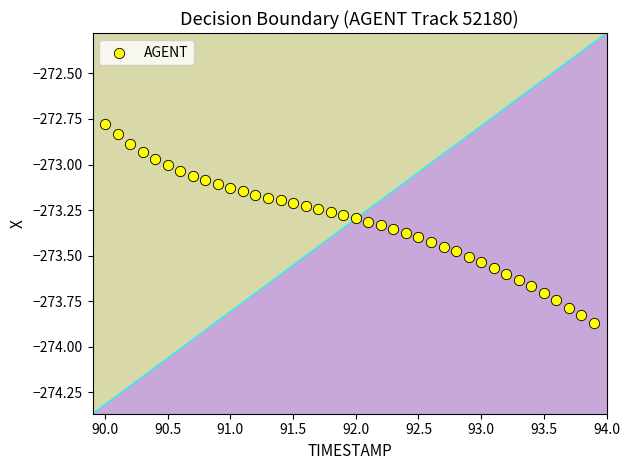

What is the range of X values (max minus min)?

3.9